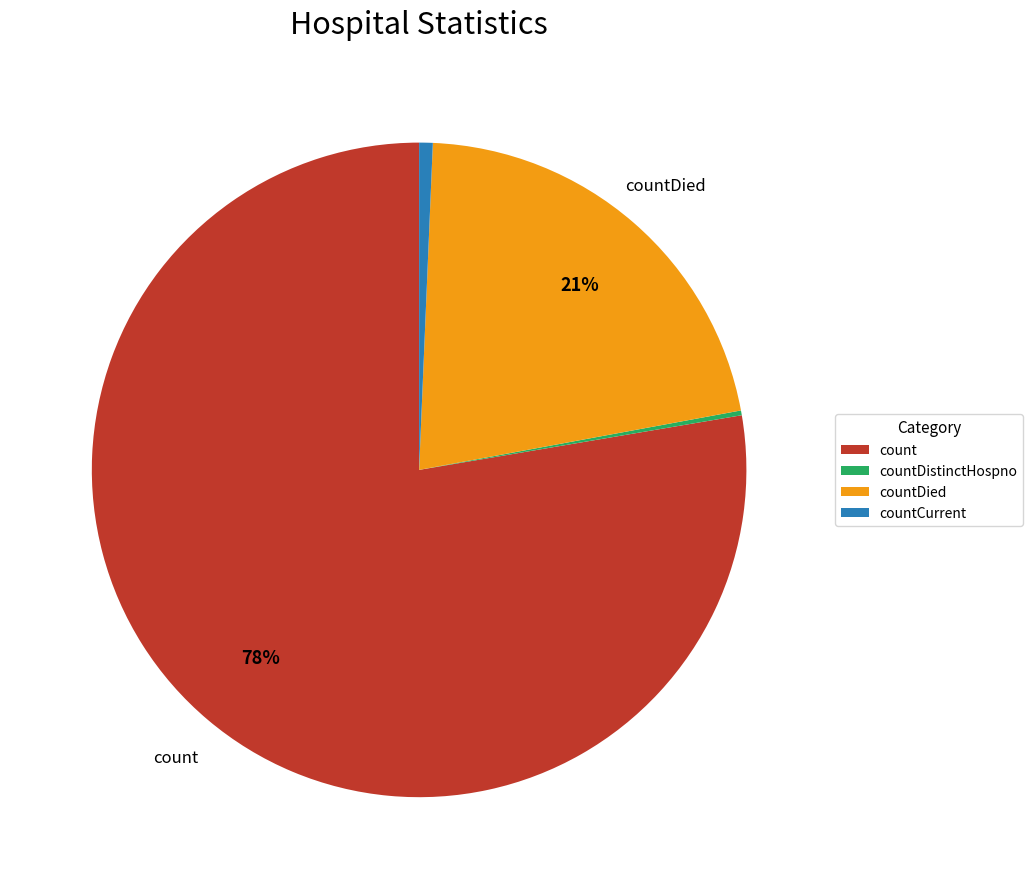

To the nearest percent, what portion does countDied represent?

21%